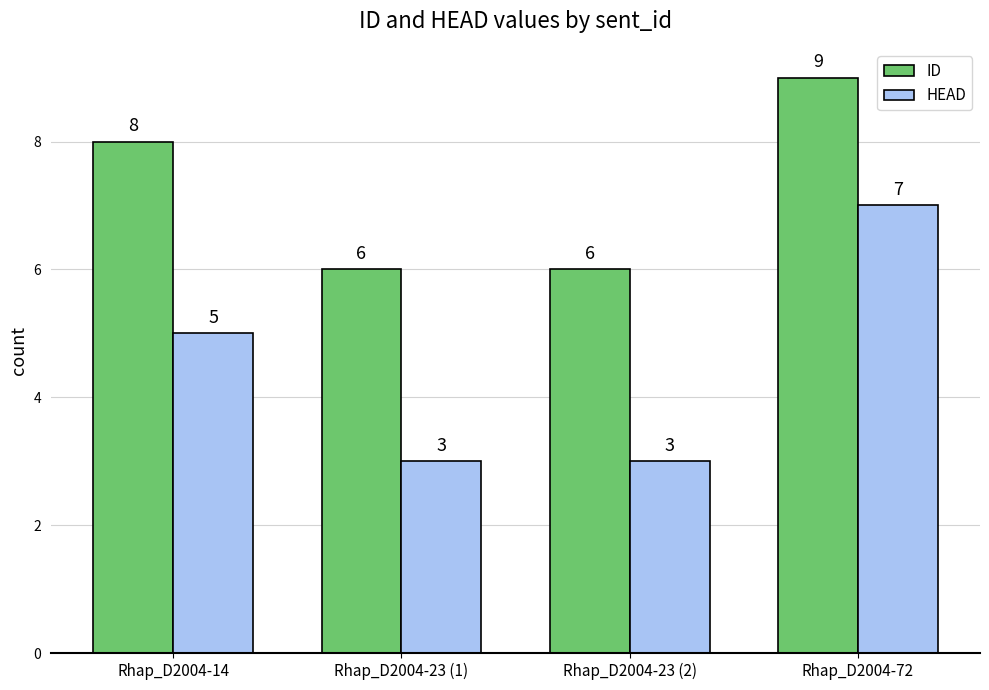

At which label does HEAD reach its peak?

Rhap_D2004-72